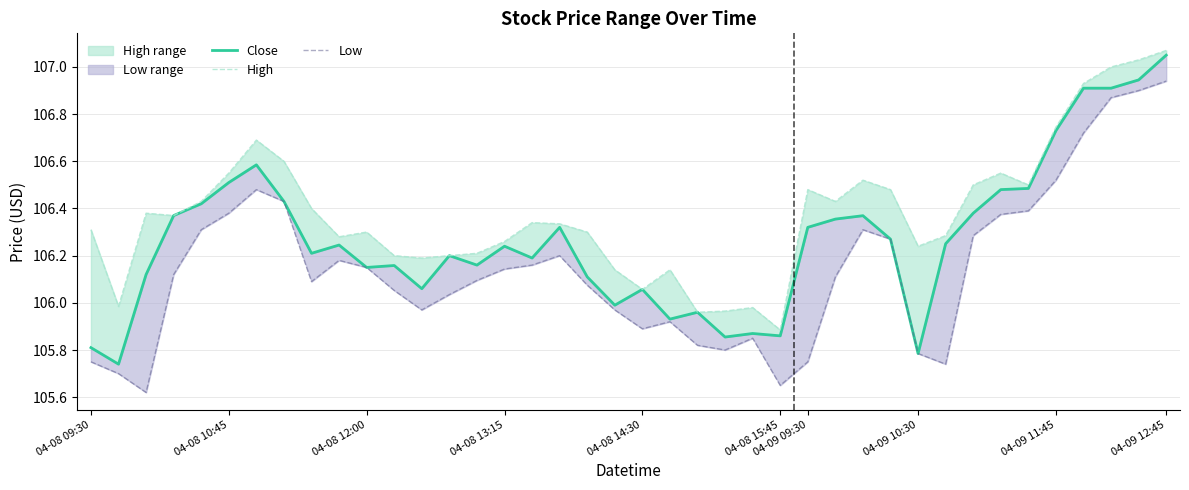

Is the value of High at 37 greater than the value of Close at 19?

Yes